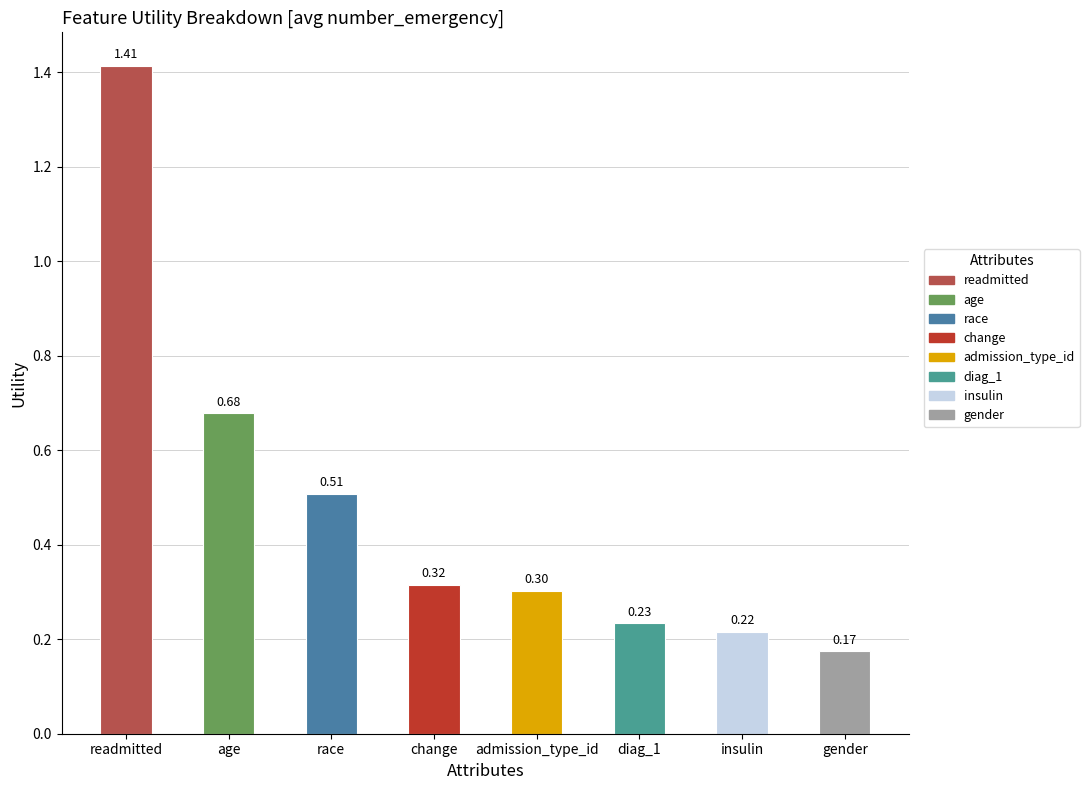

Are the bars horizontal?

No